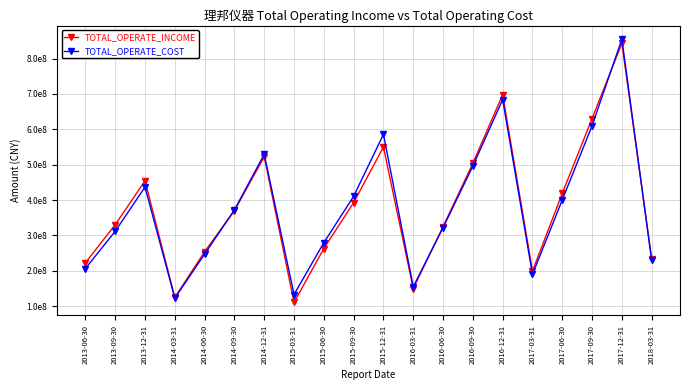

What are all the series names shown in the legend?

TOTAL_OPERATE_INCOME, TOTAL_OPERATE_COST